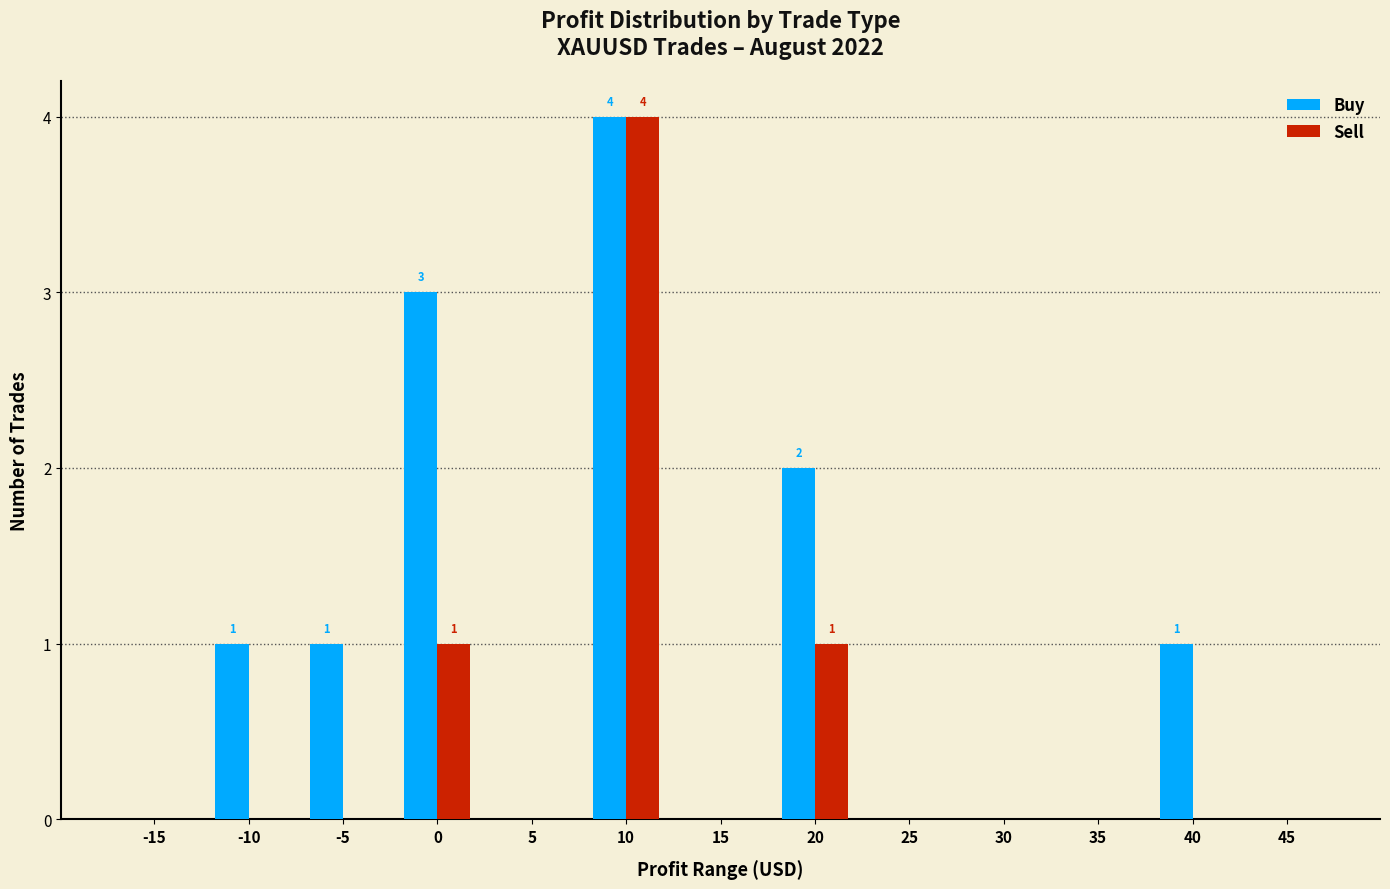

Which series changed the most between 0 and 10?

Sell